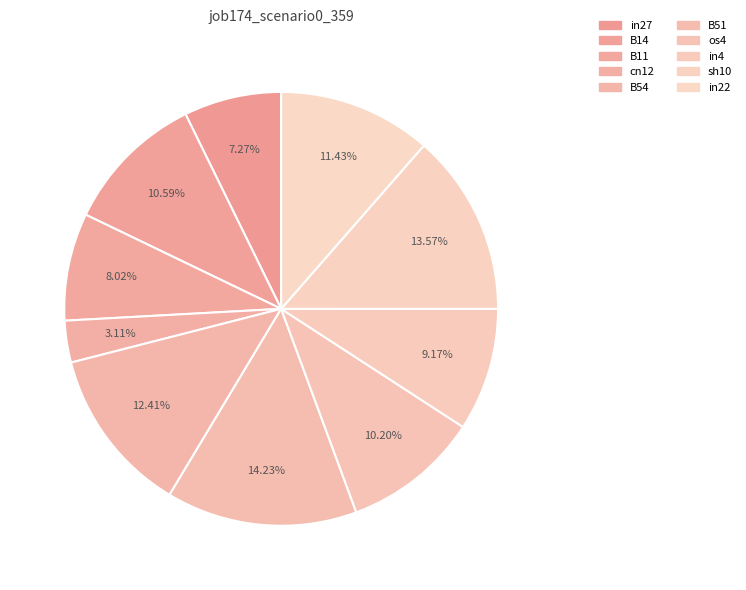

How many segments does this pie chart have?

10